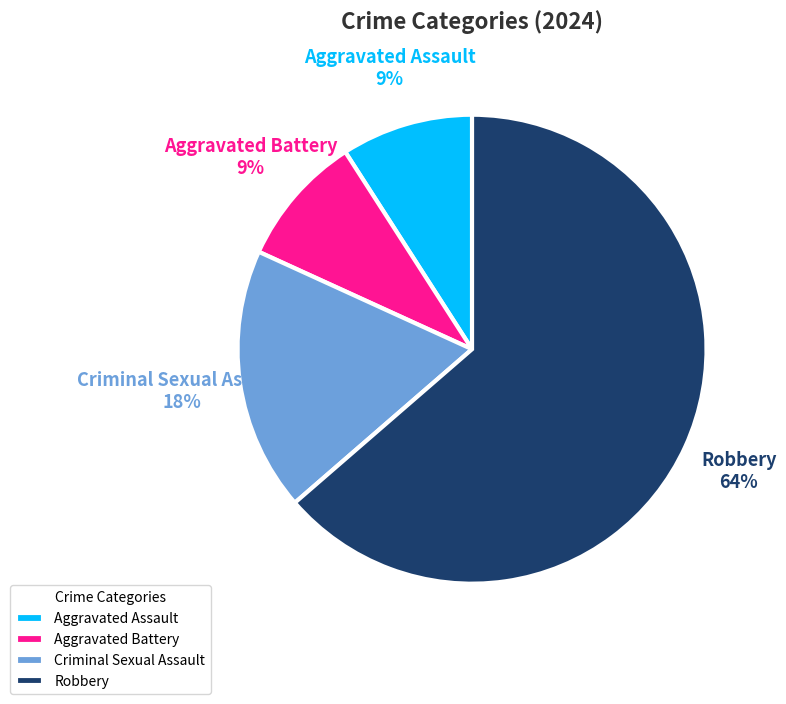

How many segments does this pie chart have?

4